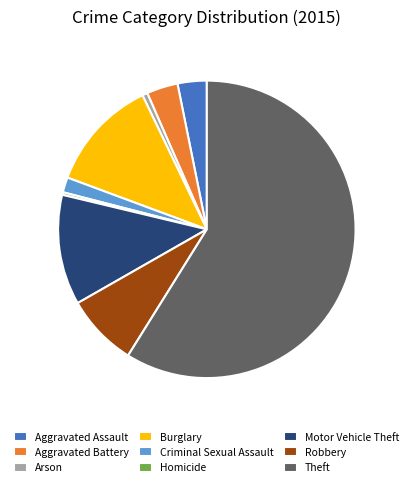

Is there a majority slice in this chart?

Yes